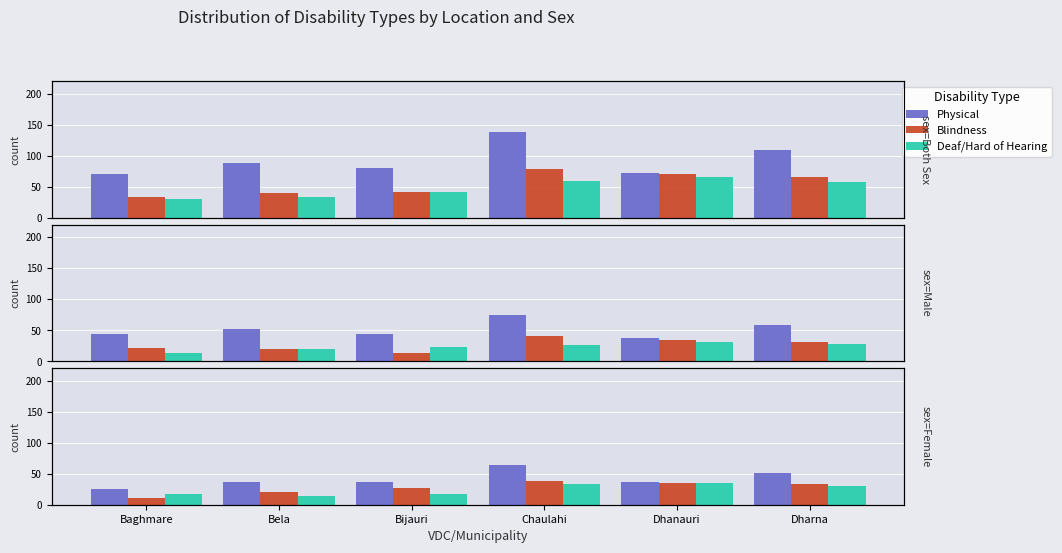

What position from the left is Bijauri?

3